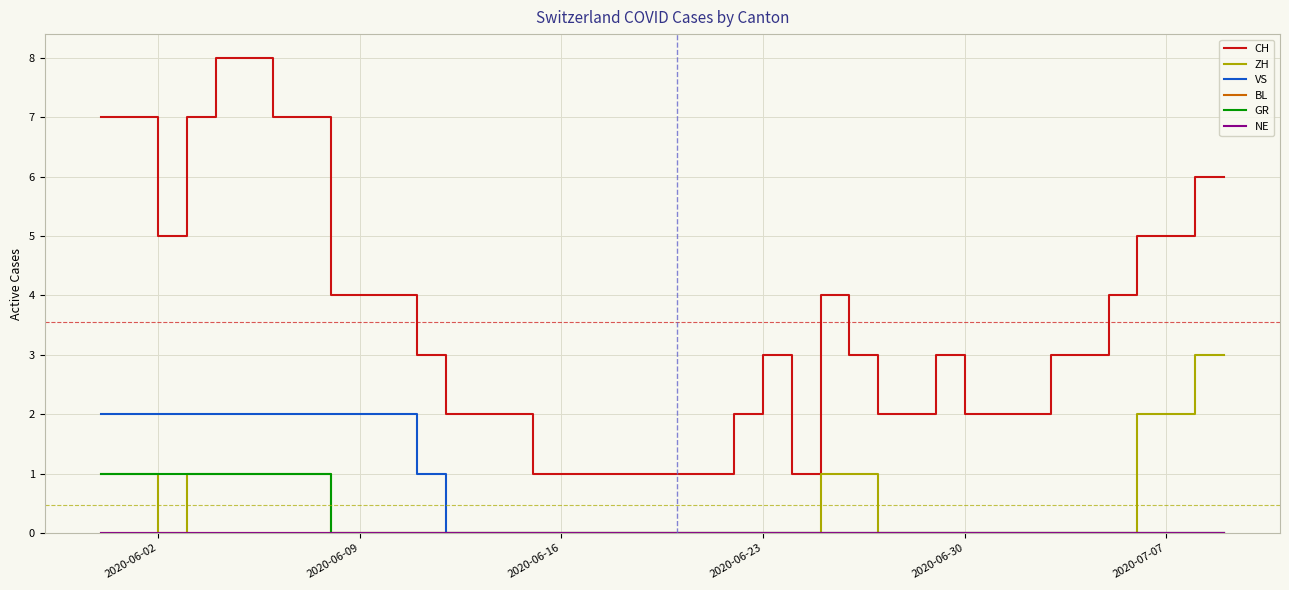

Is this an area chart (filled region under the line)?

No